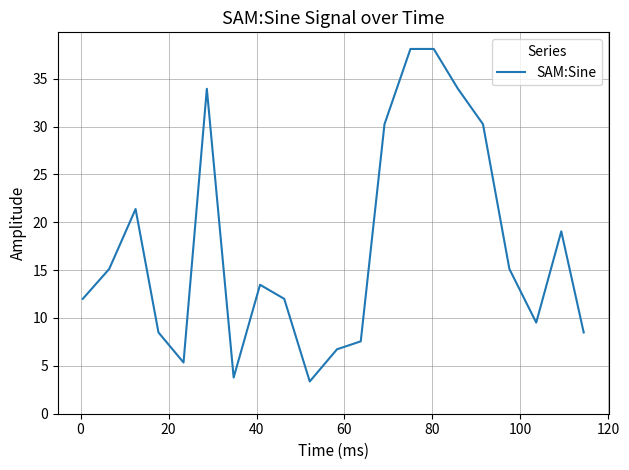

What is the minimum value shown in the chart?

3.4